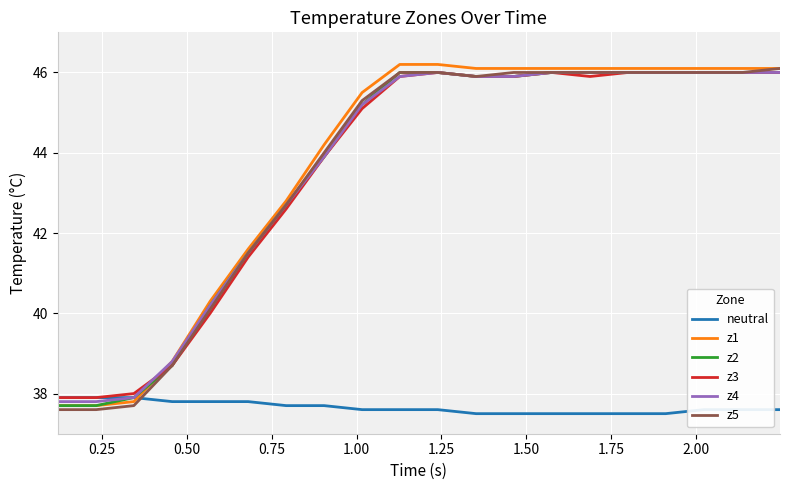

What is the greatest value displayed?

46.2